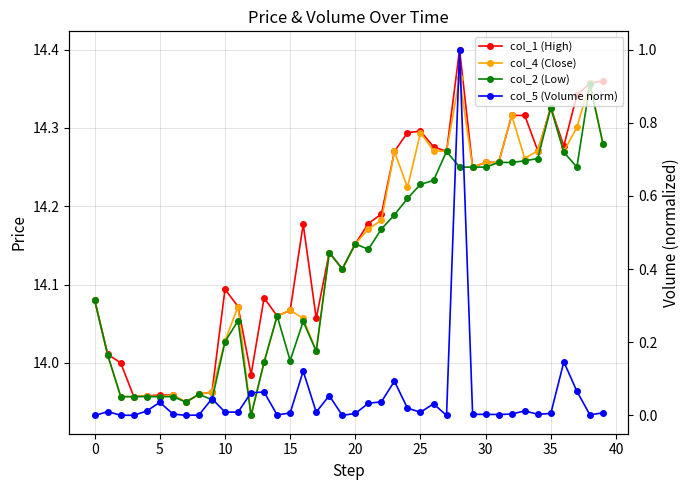

Reading left to right, transcribe all the data shown in this chart.

col_1 (High): 14.1	14.0	14.0	14.0	14.0	14.0	14.0	13.9	14.0	14.0	14.1	14.1	14.0	14.1	14.1	14.1	14.2	14.1	14.1	14.1	14.2	14.2	14.2	14.3	14.3	14.3	14.3	14.3	14.4	14.2	14.3	14.3	14.3	14.3	14.3	14.3	14.3	14.3	14.4	14.4
col_4 (Close): 14.1	14.0	14.0	14.0	14.0	14.0	14.0	13.9	14.0	14.0	14.0	14.1	13.9	14.0	14.1	14.1	14.1	14.0	14.1	14.1	14.2	14.2	14.2	14.3	14.2	14.3	14.3	14.3	14.4	14.2	14.3	14.3	14.3	14.3	14.3	14.3	14.3	14.3	14.4	14.3
col_2 (Low): 14.1	14.0	14.0	14.0	14.0	14.0	14.0	13.9	14.0	14.0	14.0	14.1	13.9	14.0	14.1	14.0	14.1	14.0	14.1	14.1	14.2	14.1	14.2	14.2	14.2	14.2	14.2	14.3	14.2	14.2	14.2	14.3	14.3	14.3	14.3	14.3	14.3	14.2	14.4	14.3
col_5 (Volume norm): 0.0	0.0	0.0	0.0	0.0	0.0	0.0	0.0	0.0	0.0	0.0	0.0	0.1	0.1	0.0	0.0	0.1	0.0	0.1	0.0	0.0	0.0	0.0	0.1	0.0	0.0	0.0	0.0	1.0	0.0	0.0	0.0	0.0	0.0	0.0	0.0	0.1	0.1	0.0	0.0